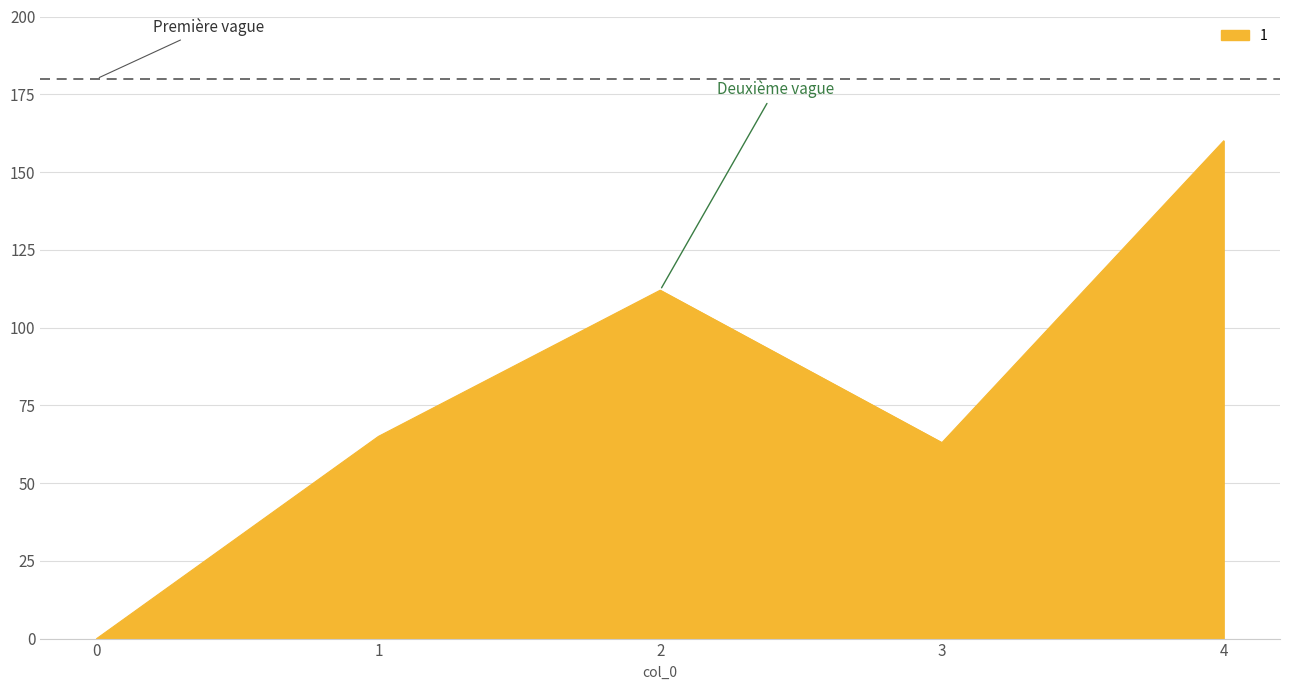

Rank the categories by value from lowest to highest.

0, 3, 1, 2, 4